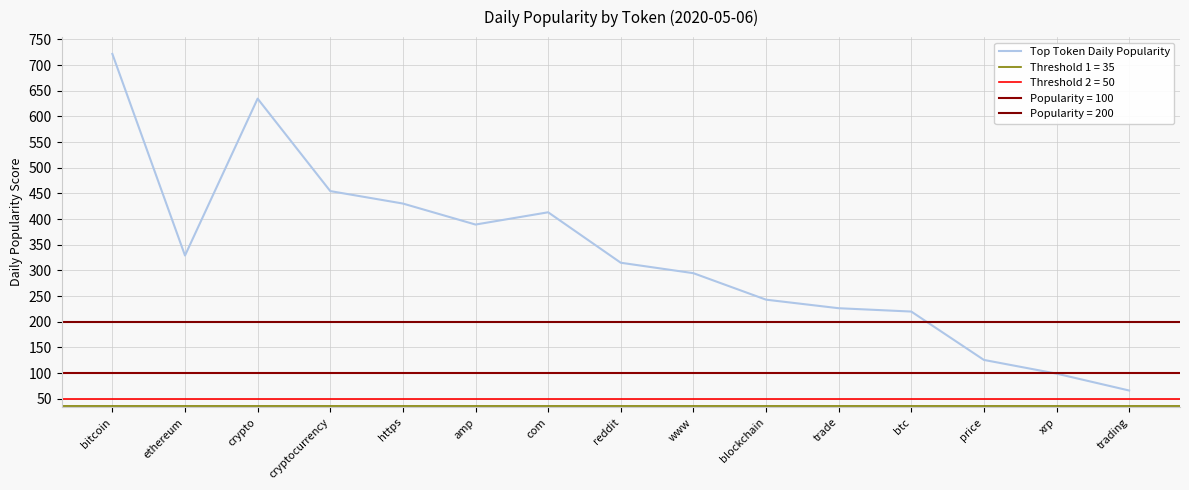

Which label corresponds to the smallest value in the chart?

trading